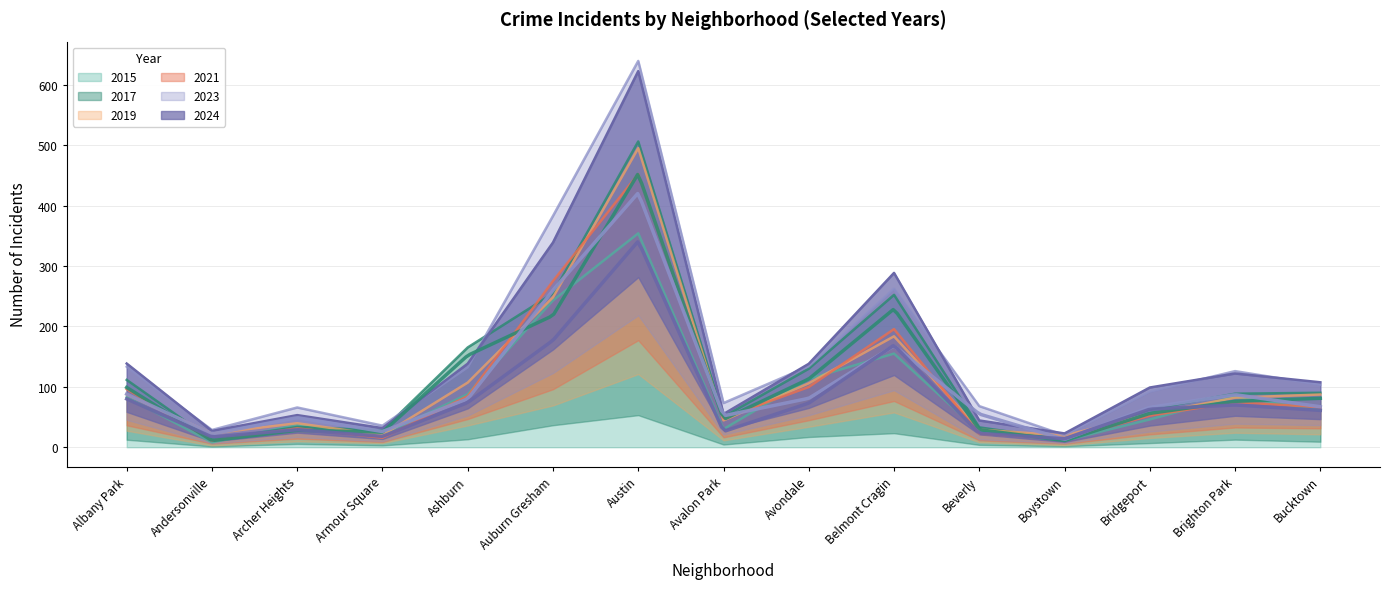

Which series ends up on top after the final intersection of 2024 and 2017?

2024